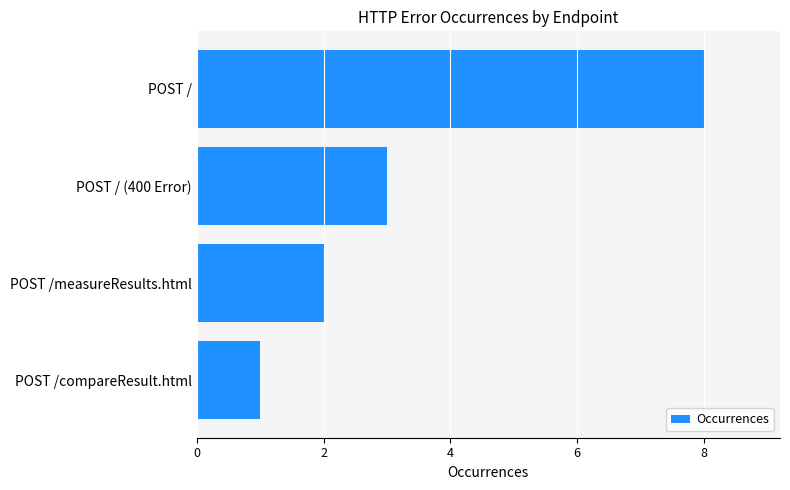

The value at POST /compareResult.html is 1. True or false?

True